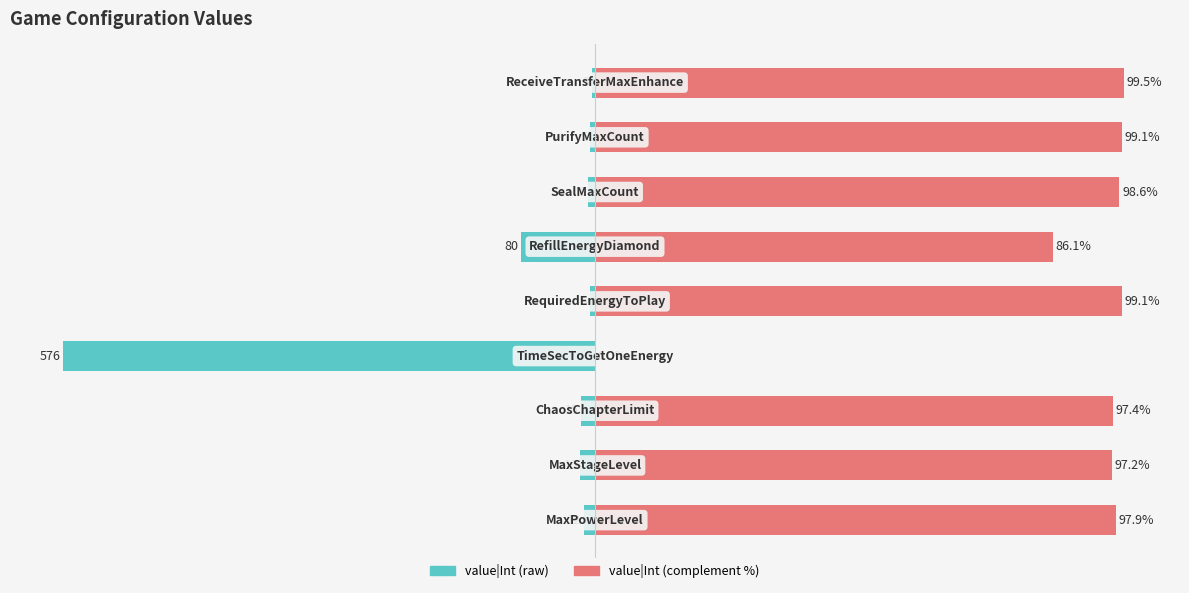

How many bars are there in each group?

2